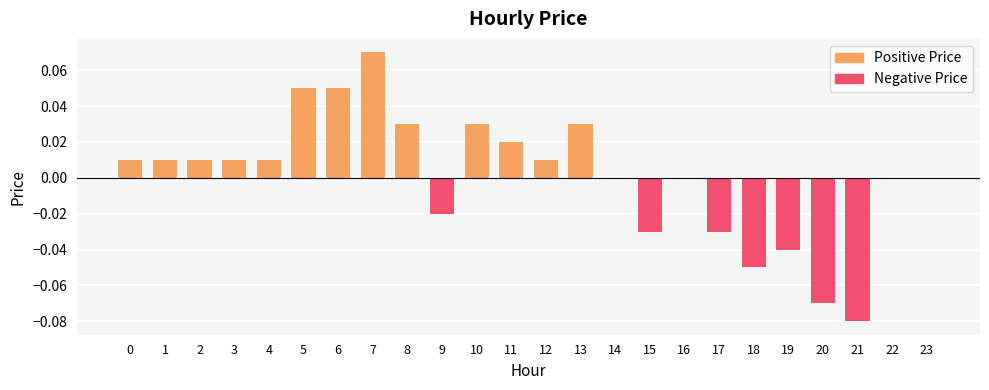

Are the bars horizontal?

No